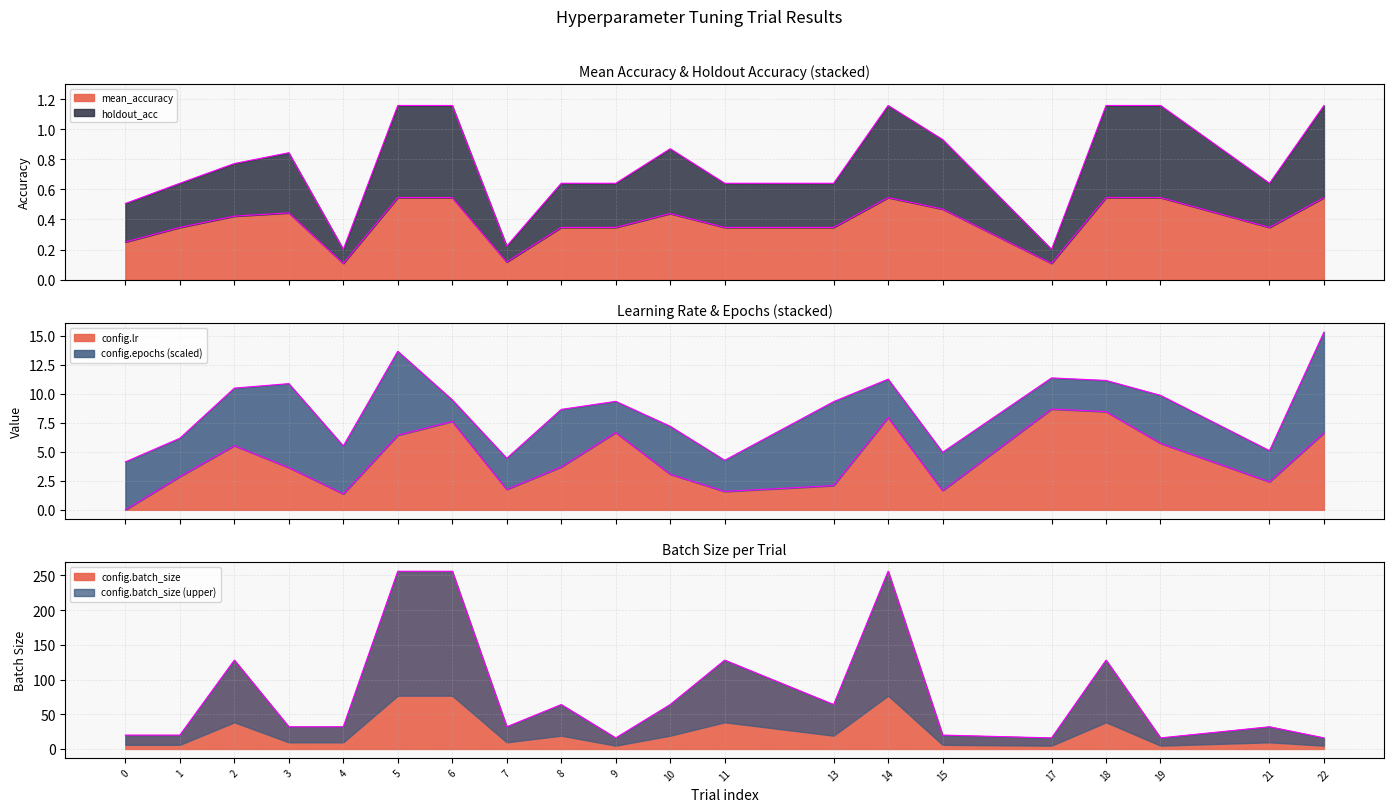

Where do config.lr and mean_accuracy first cross each other?

0 and 1